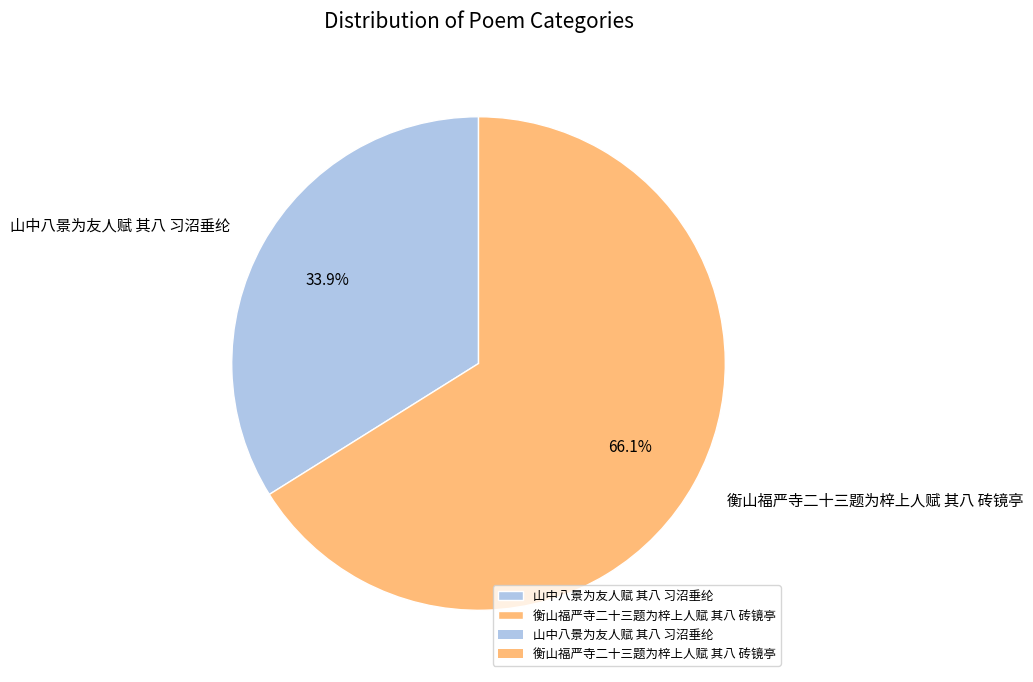

Approximately how many times larger is the value at 山中八景为友人赋 其八 习沼垂纶 compared to 衡山福严寺二十三题为梓上人赋 其八 砖镜亭?

0.5